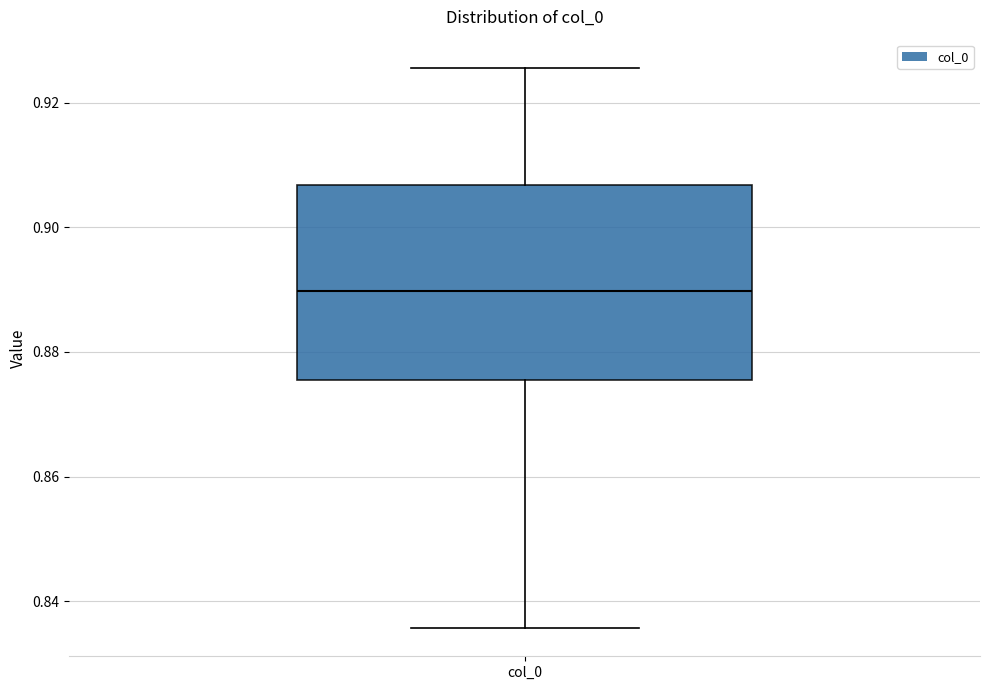

Transcribe this box plot: give where the median line is, the range the box spans, and where the two whiskers end, as read against the y-axis. The values are not printed on the chart, so give them approximately, as read against the axis.

median 0.890, box 0.876 to 0.906, whiskers 0.836 to 0.926